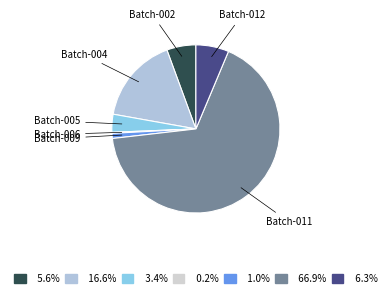

What is the ratio of the value at Batch-012 to the value at Batch-005?

1.8